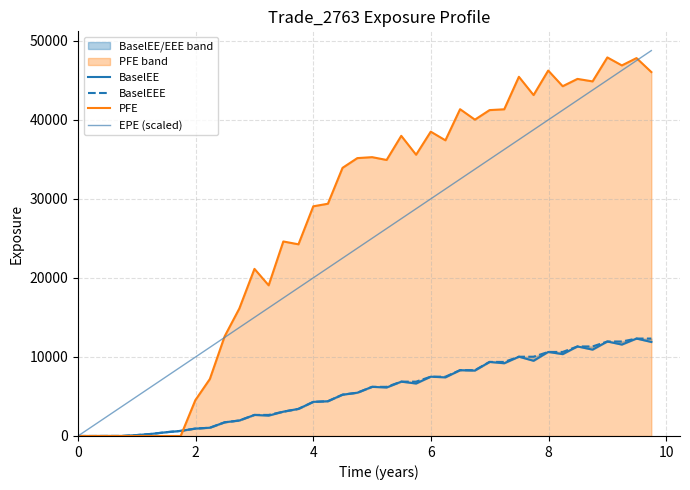

What is the highest value of the BaselEE series?

12319.1